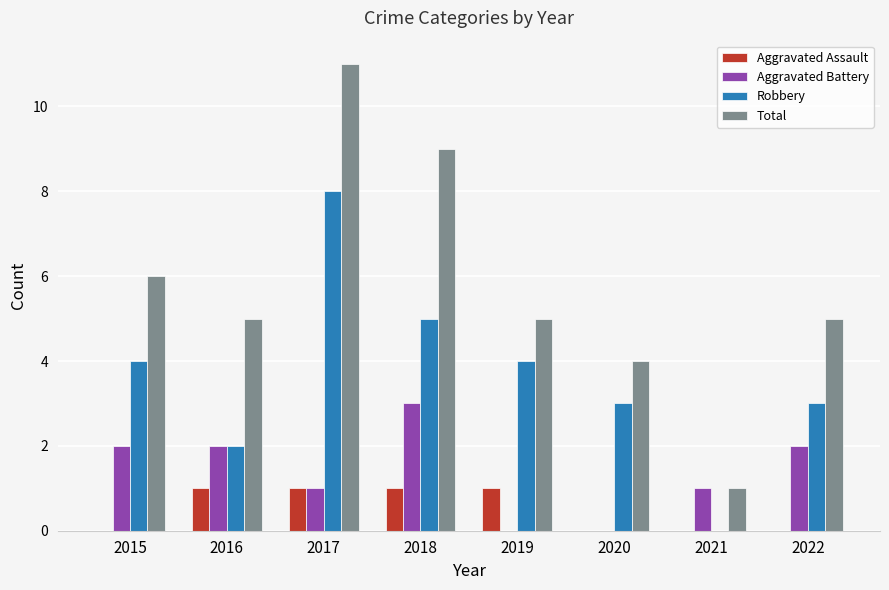

The Aggravated Battery series shows 2 at 2022. True or false?

True